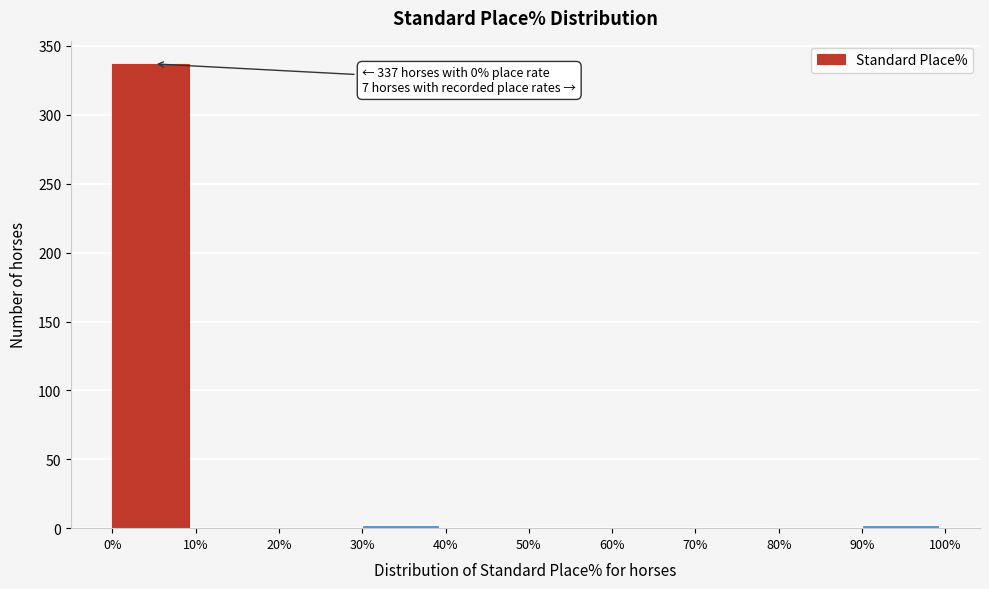

Which range on the x-axis has the tallest bar?

0% to 10%